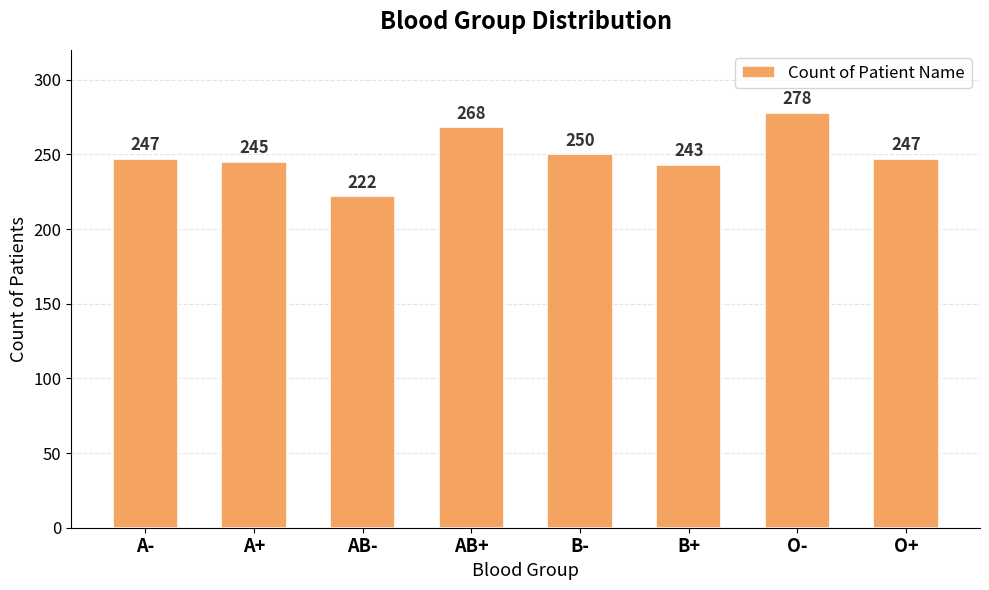

Reading left to right, transcribe all the data shown in this chart.

247	245	222	268	250	243	278	247